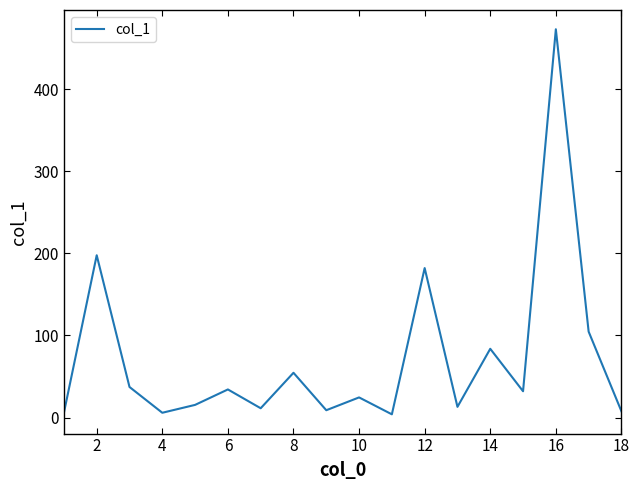

What is the difference between the maximum and minimum values?

468.9